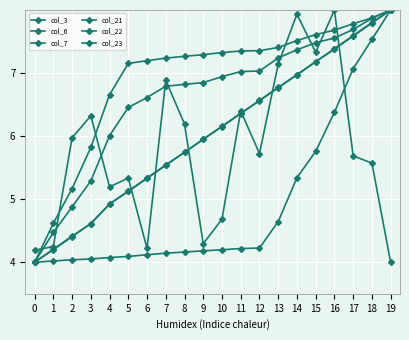

How many data points in col_3 are above 5?

14